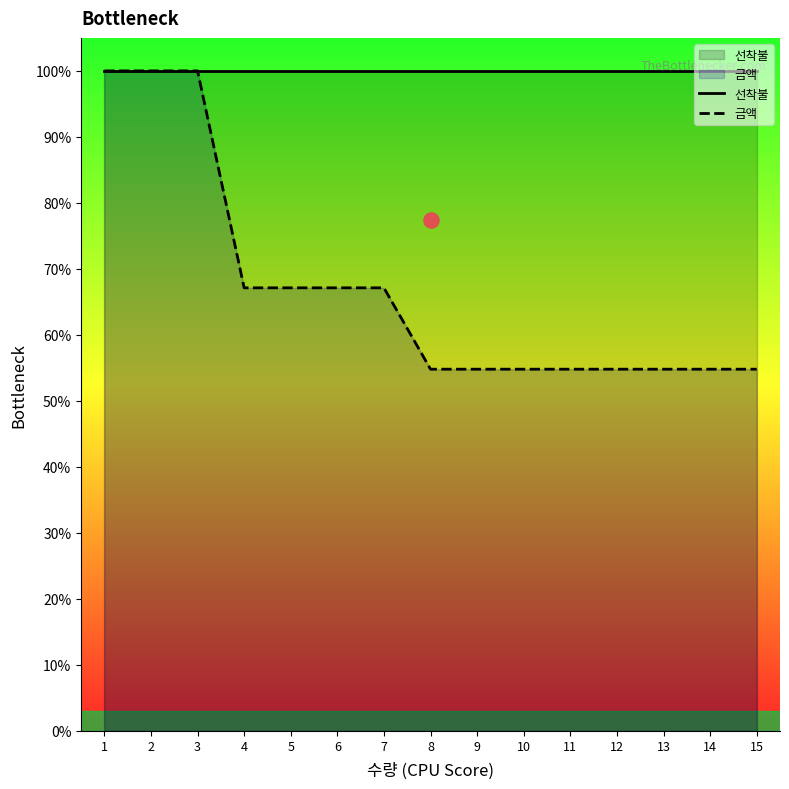

At how many categories does at least one series exceed 99?

15